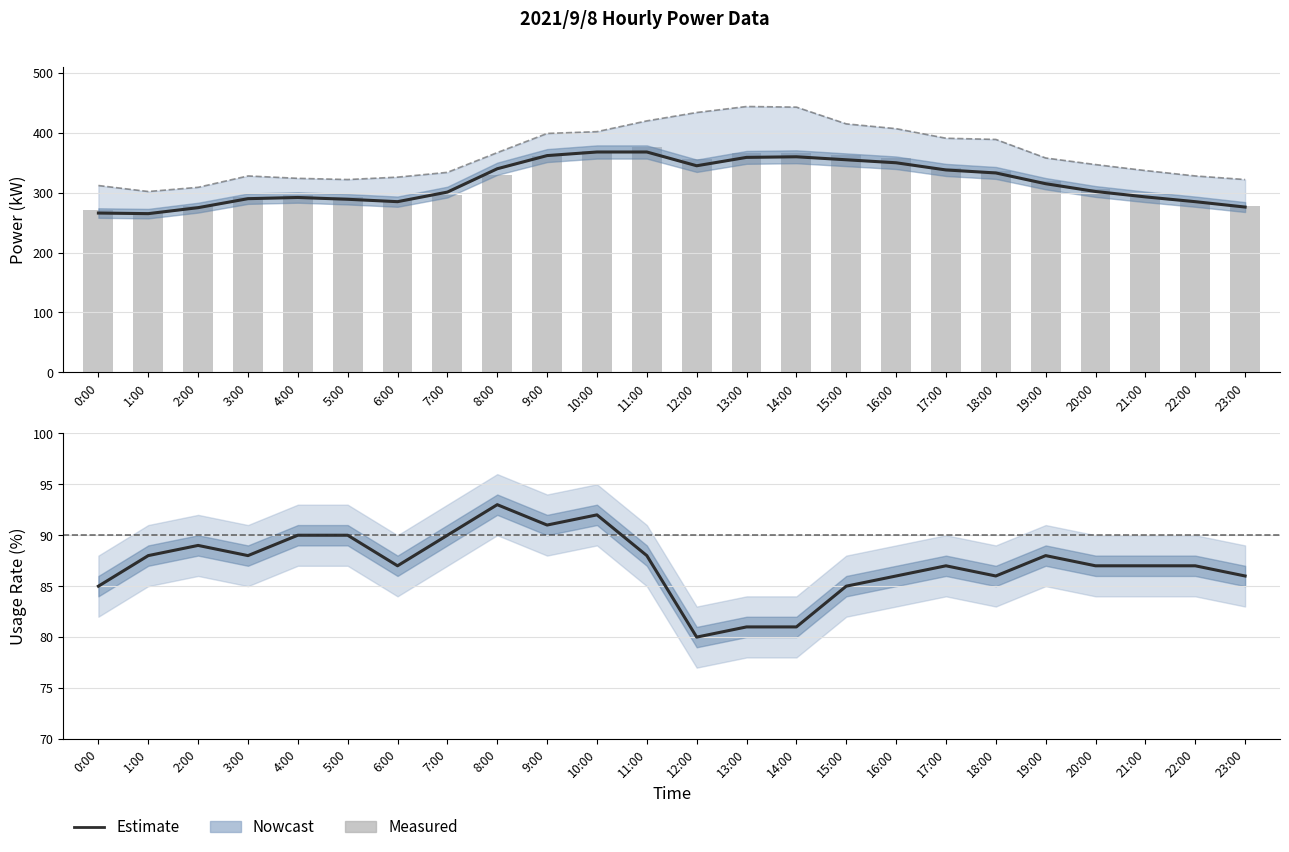

At how many categories does at least one series exceed 107?

24